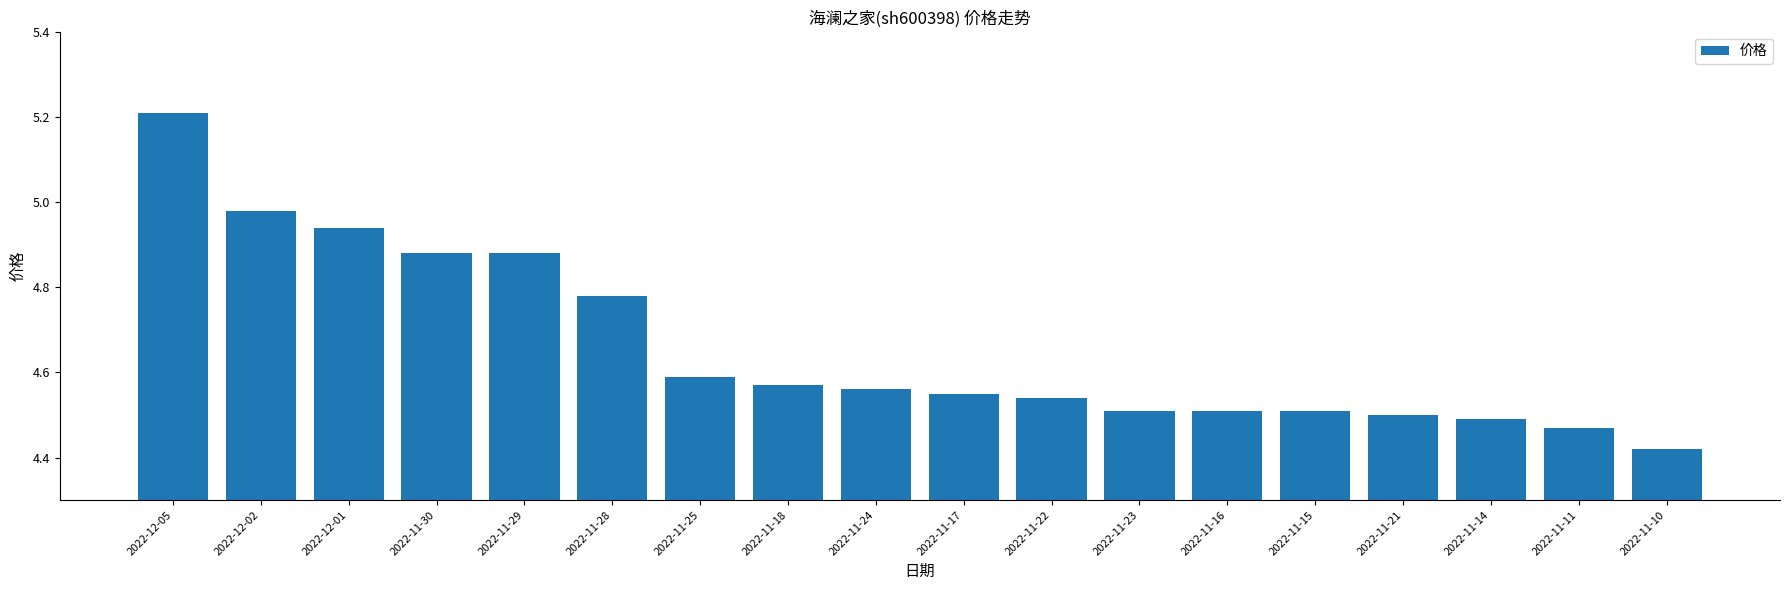

Which label corresponds to the largest value in the chart?

2022-12-05